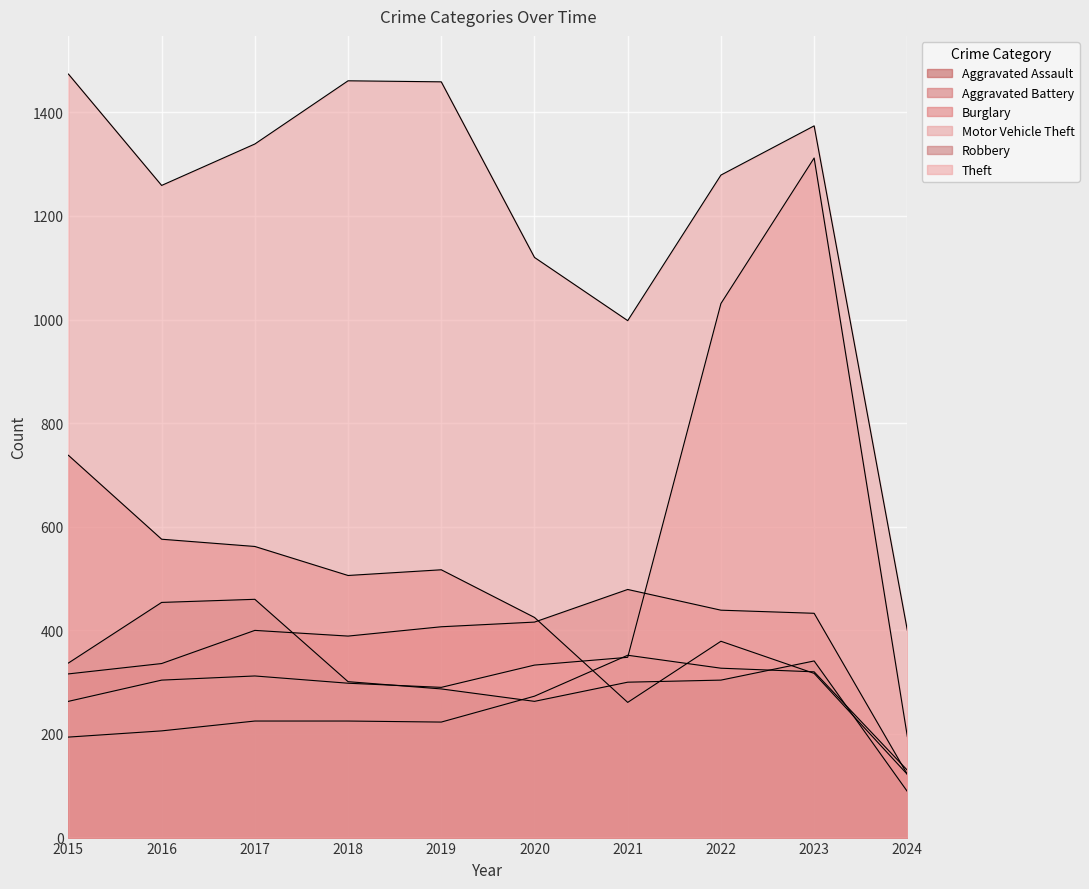

Is it true that Theft equals 534 at 2024?

False